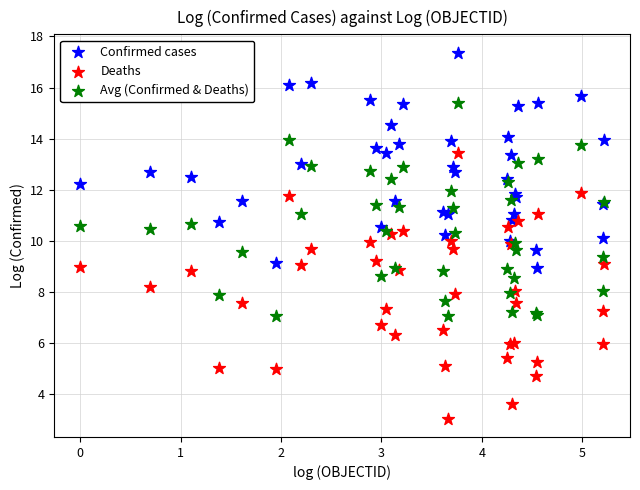

Which series contains the highest Y value?

Confirmed cases